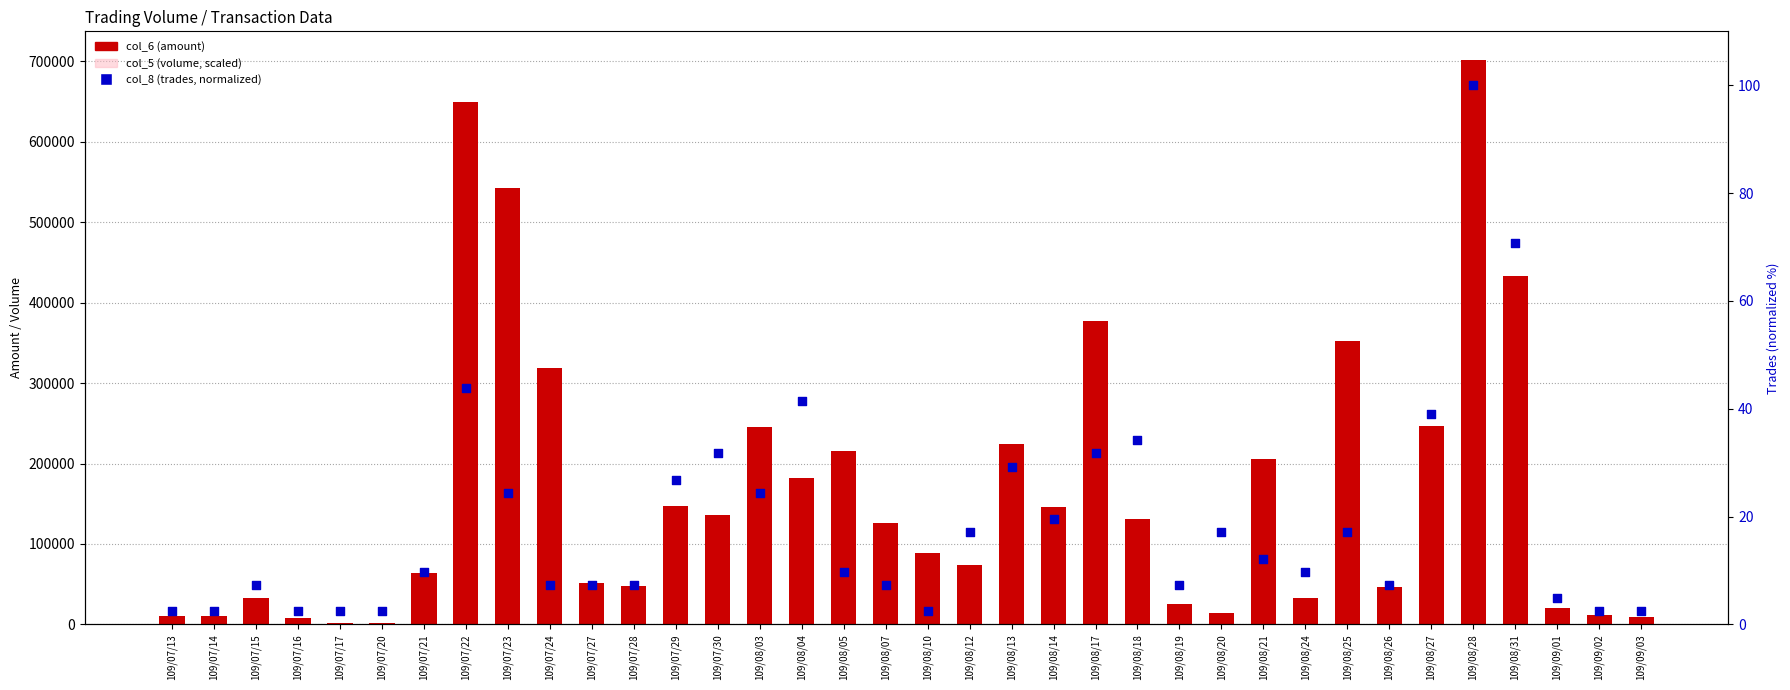

Which series has the largest total across all categories?

col_6 (amount)